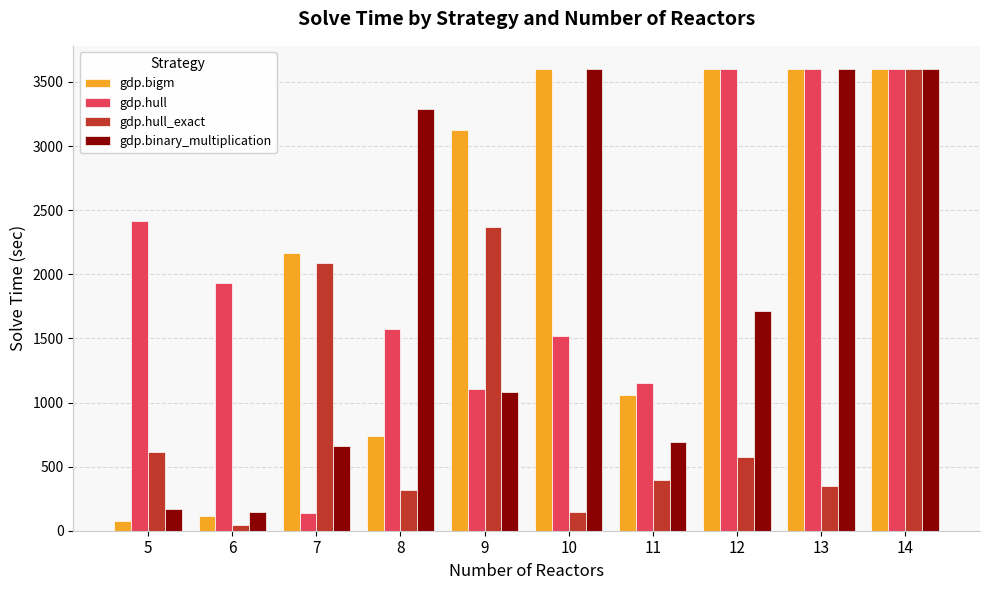

Are the bars horizontal?

No